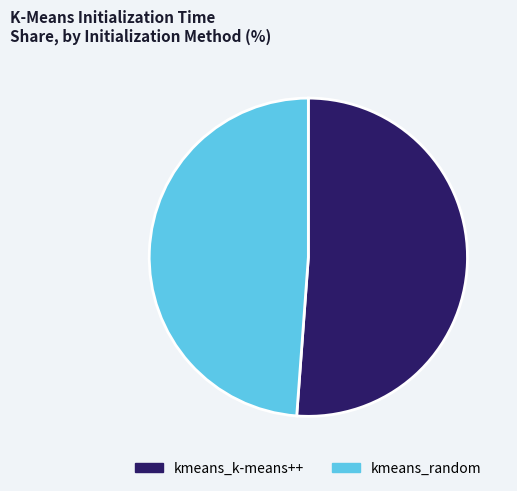

Do kmeans_k-means++ and kmeans_random together represent more than half of the pie?

Yes